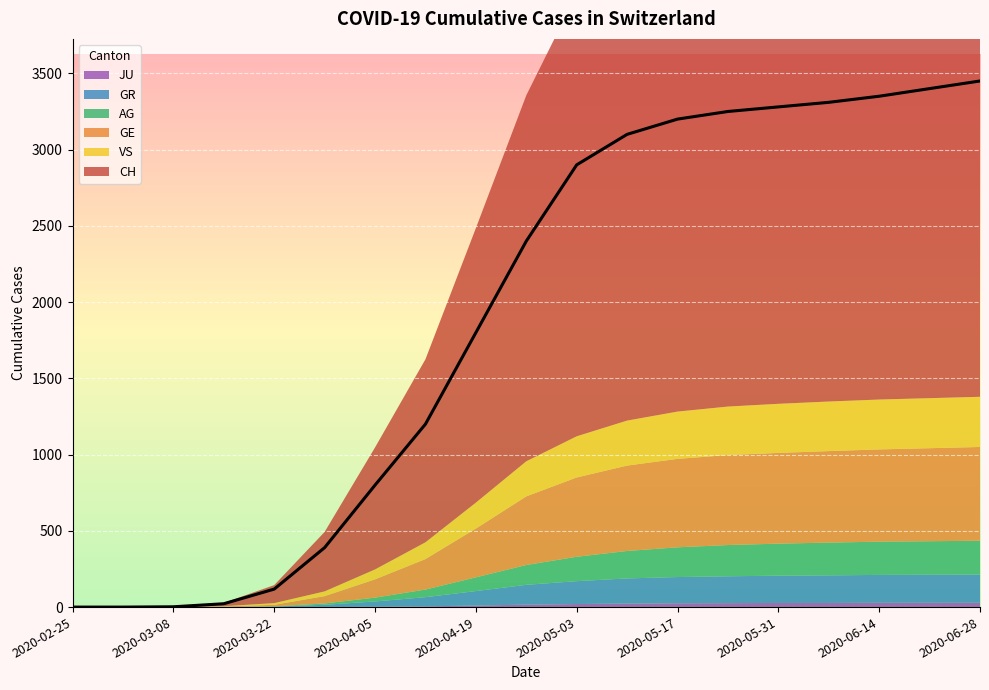

Reading left to right, extract all data points from this chart.

CH: 0	0	2	22	118	390	800	1200	1800	2400	2900	3100	3200	3250	3280	3310	3350	3400	3450
GE: 0	0	0	4	10	48	120	200	320	450	520	560	580	590	595	600	605	610	615
AG: 0	0	0	0	1	9	25	50	90	130	160	180	195	205	210	215	218	220	222
GR: 0	0	0	0	4	15	35	60	95	130	150	165	172	176	179	181	183	184	185
JU: 0	0	0	0	0	0	2	5	10	16	20	23	25	26	27	27	28	28	28
VS: 0	0	0	2	11	31	65	110	170	230	270	295	310	318	322	325	327	328	329